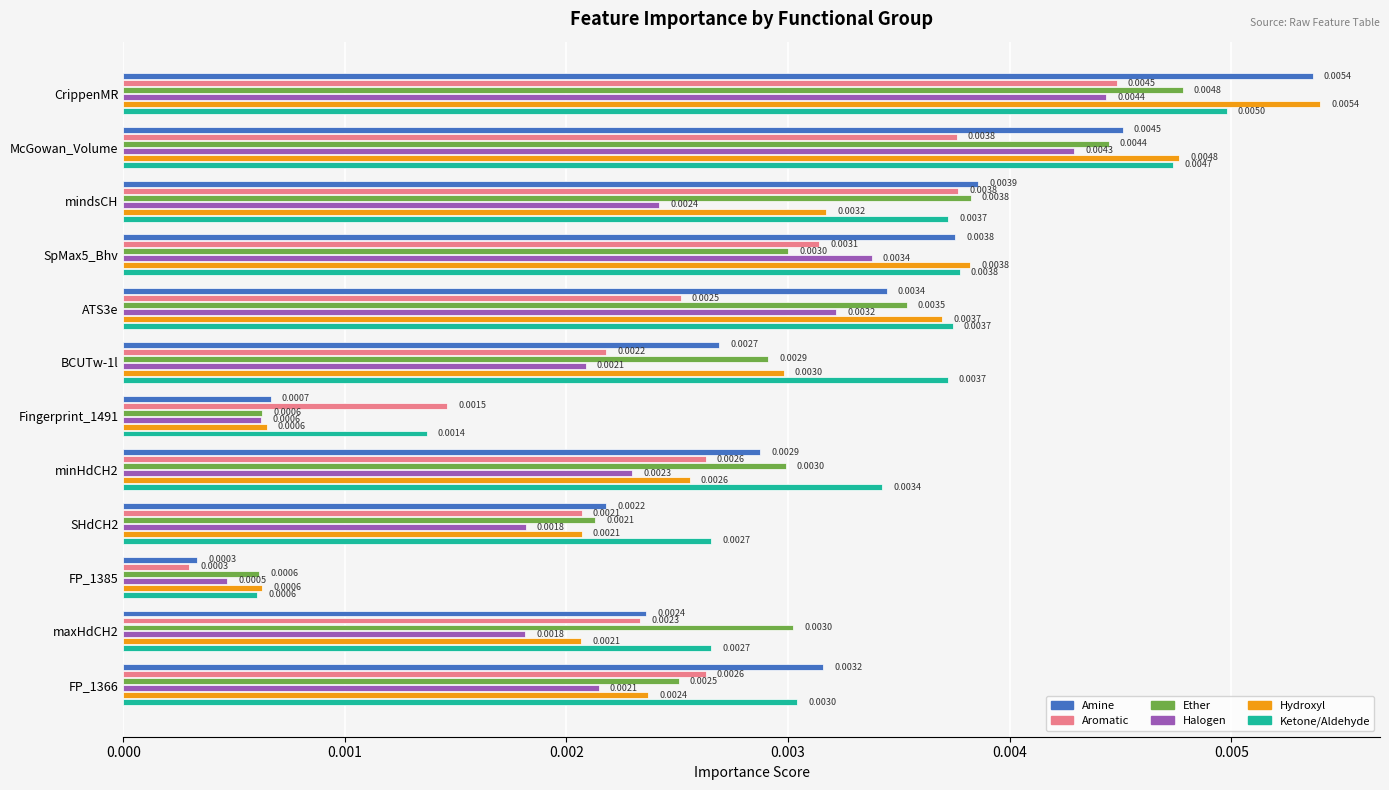

At how many categories does at least one series exceed 0?

12